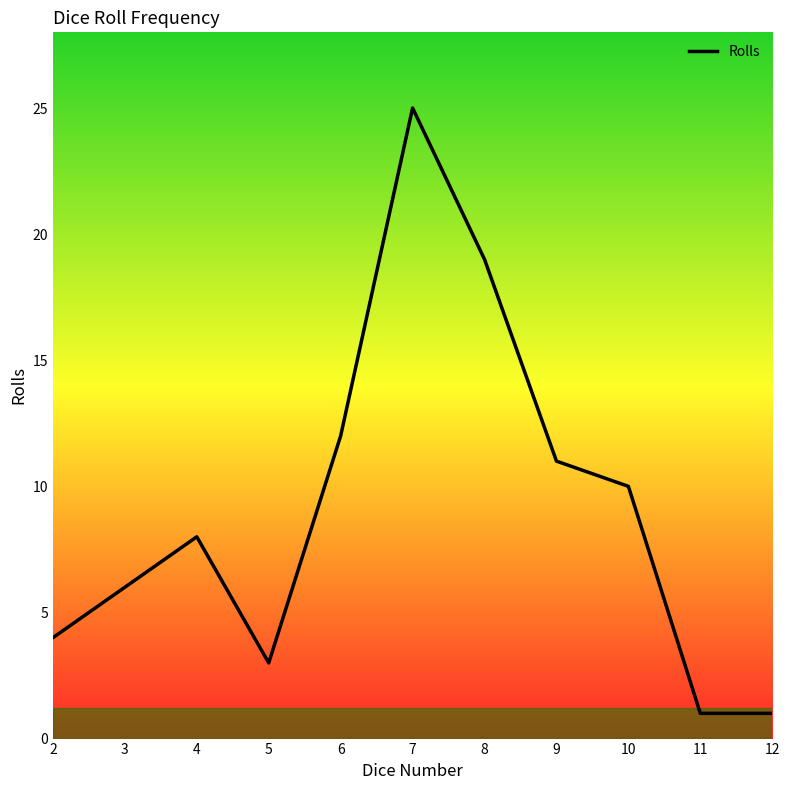

Where is the data nearest to the value 13?

6